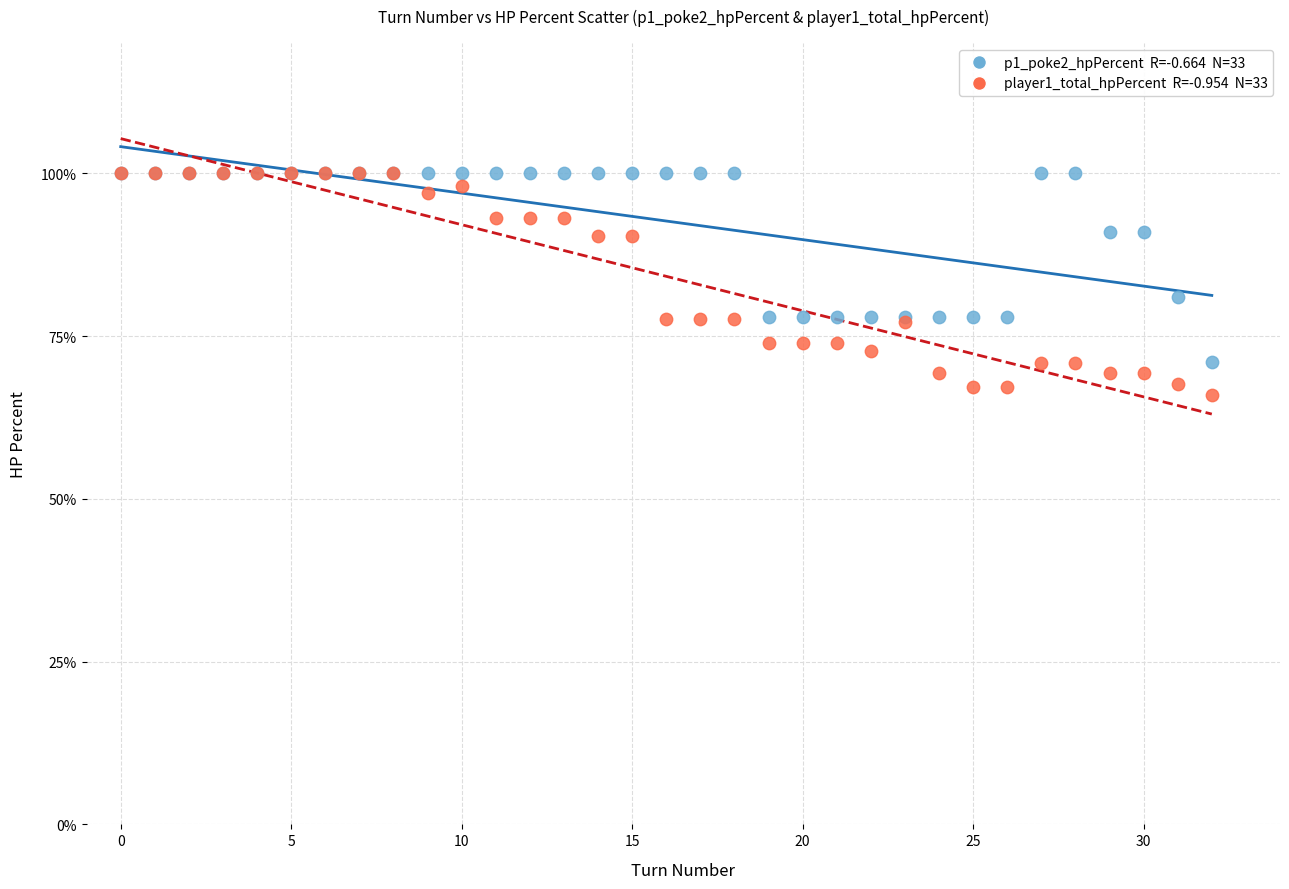

Across all series, what Y value is closest to 83?

81.0